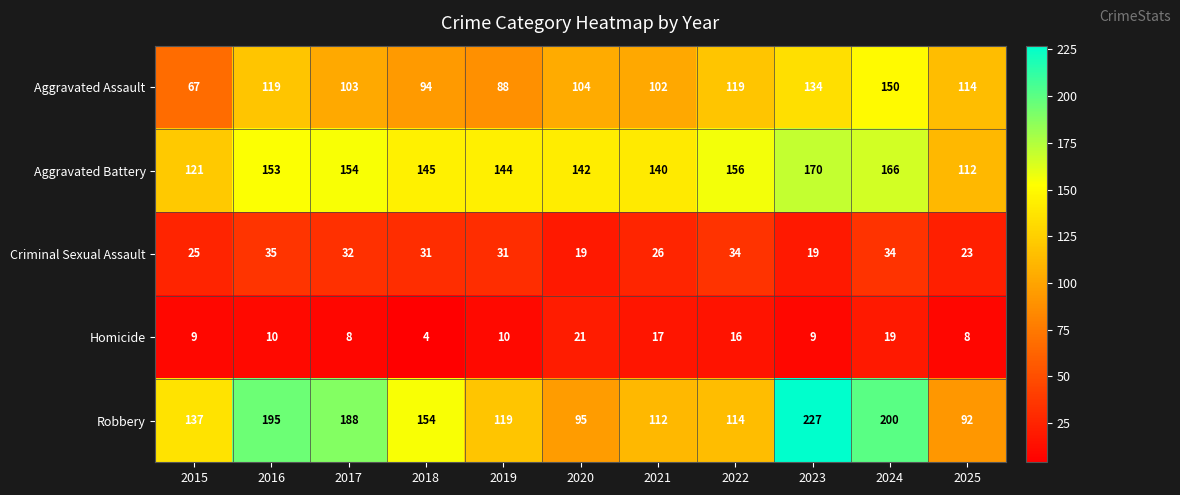

What is the minimum value shown in the chart?

4